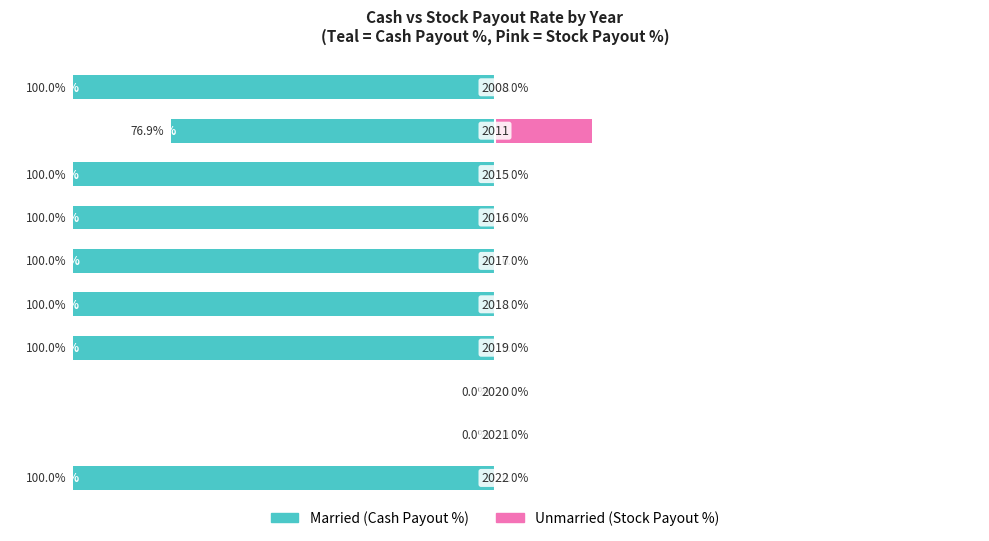

How many distinct data groups are displayed?

2